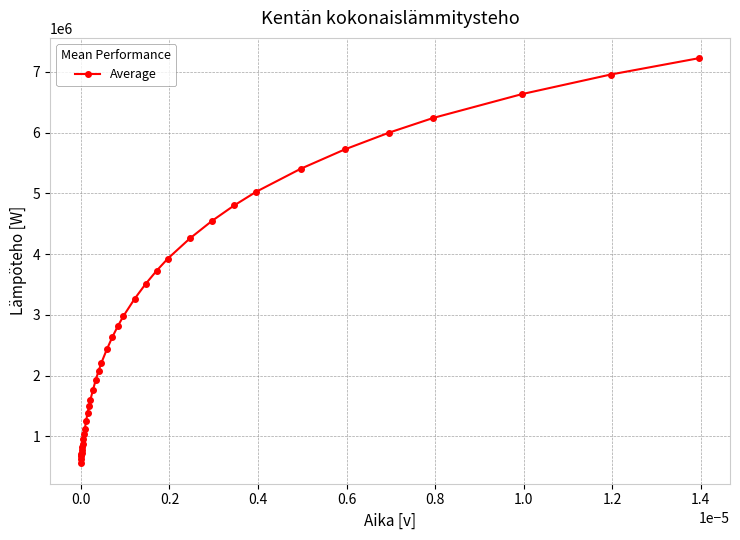

What is the average value?

2913946.3